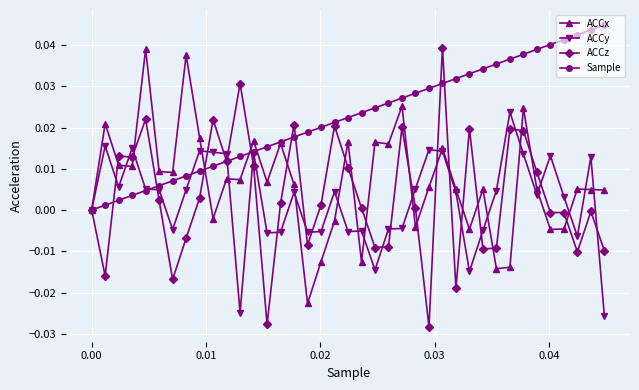

Which series has the widest spread of values?

ACCz